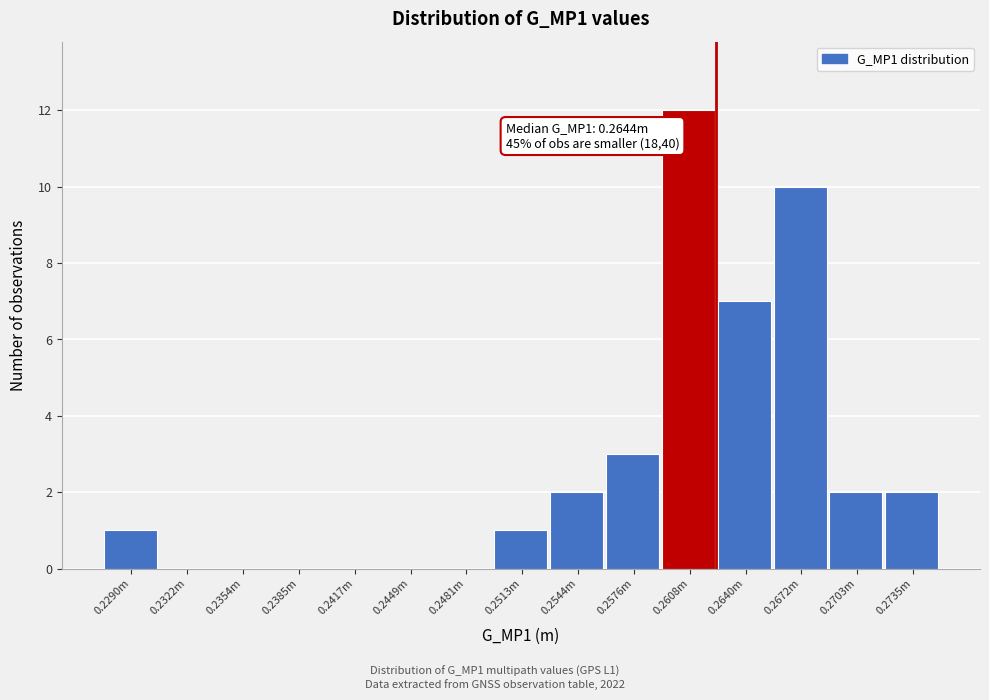

Reading left to right, transcribe all the data shown in this chart.

0.2290m=1	0.2322m=0	0.2354m=0	0.2385m=0	0.2417m=0	0.2449m=0	0.2481m=0	0.2513m=1	0.2544m=2	0.2576m=3	0.2608m=12	0.2640m=7	0.2672m=10	0.2703m=2	0.2735m=2